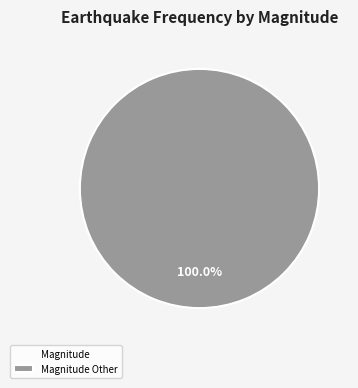

Is Magnitude Other the majority of the pie?

Yes